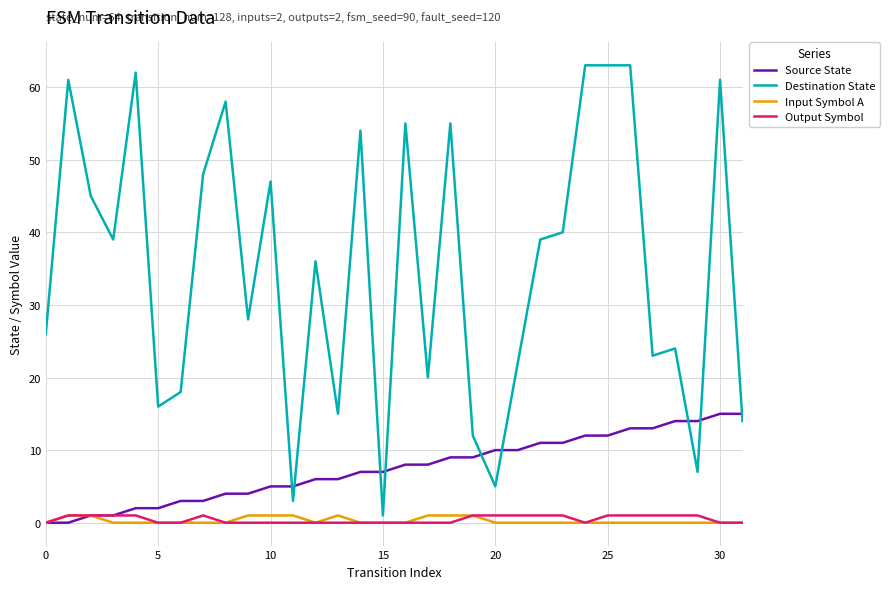

Which series has the widest spread of values?

Destination State